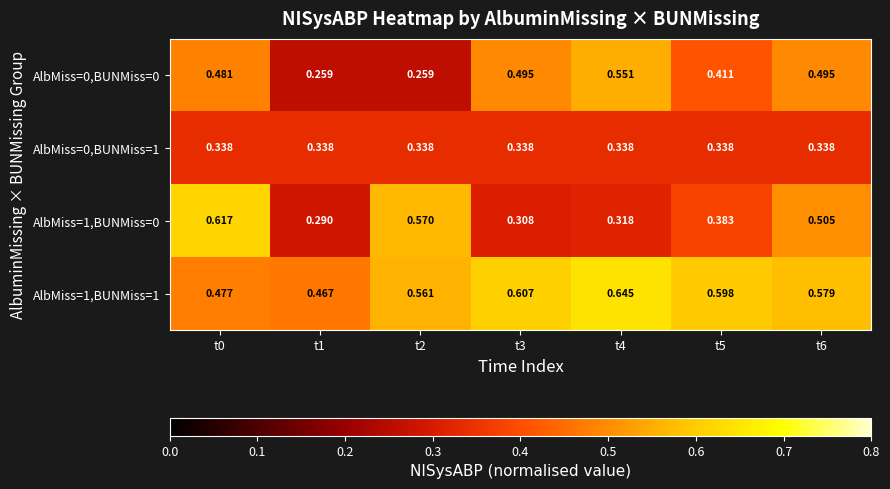

Is the value of AlbMiss=0,BUNMiss=1 at t5 greater than the value of AlbMiss=1,BUNMiss=1 at t1?

No